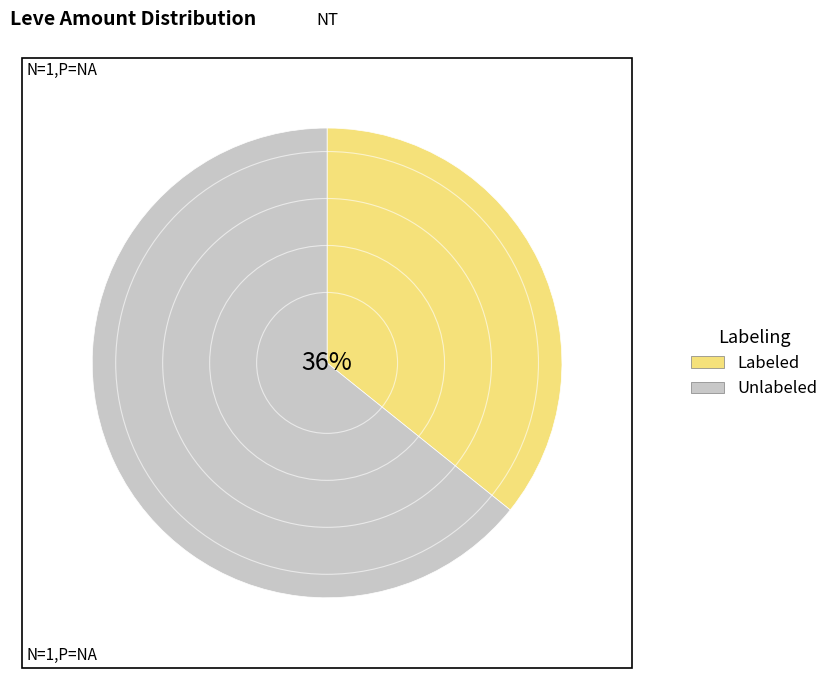

Is there a majority slice in this chart?

Yes